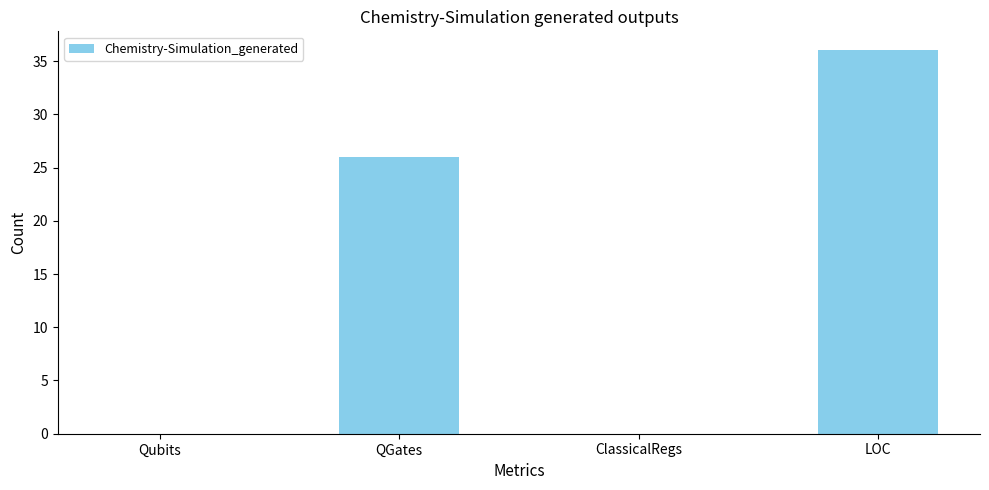

What is the greatest value displayed?

36